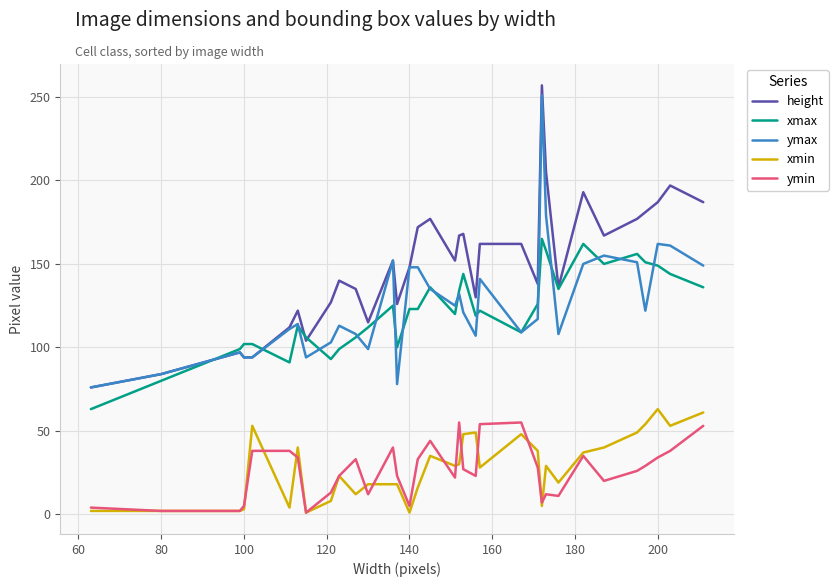

True or false: xmax and ymin cross at least once.

False